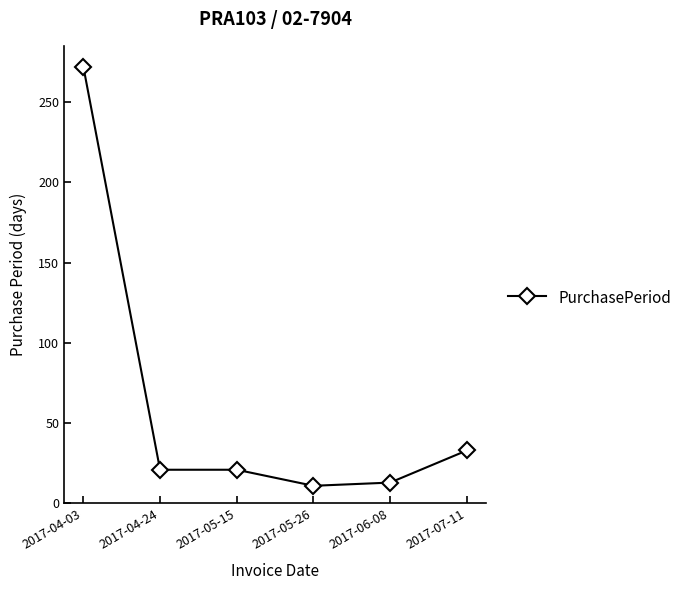

At which label does the data first exceed 21?

2017-04-03